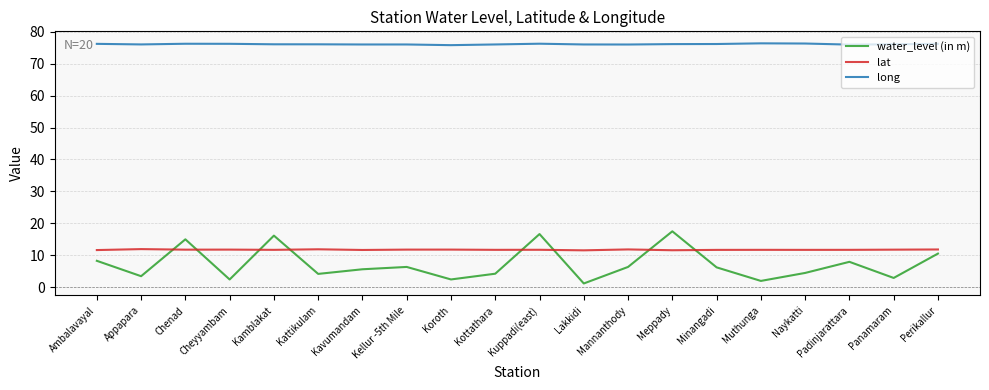

What position from the left is Minangadi?

15